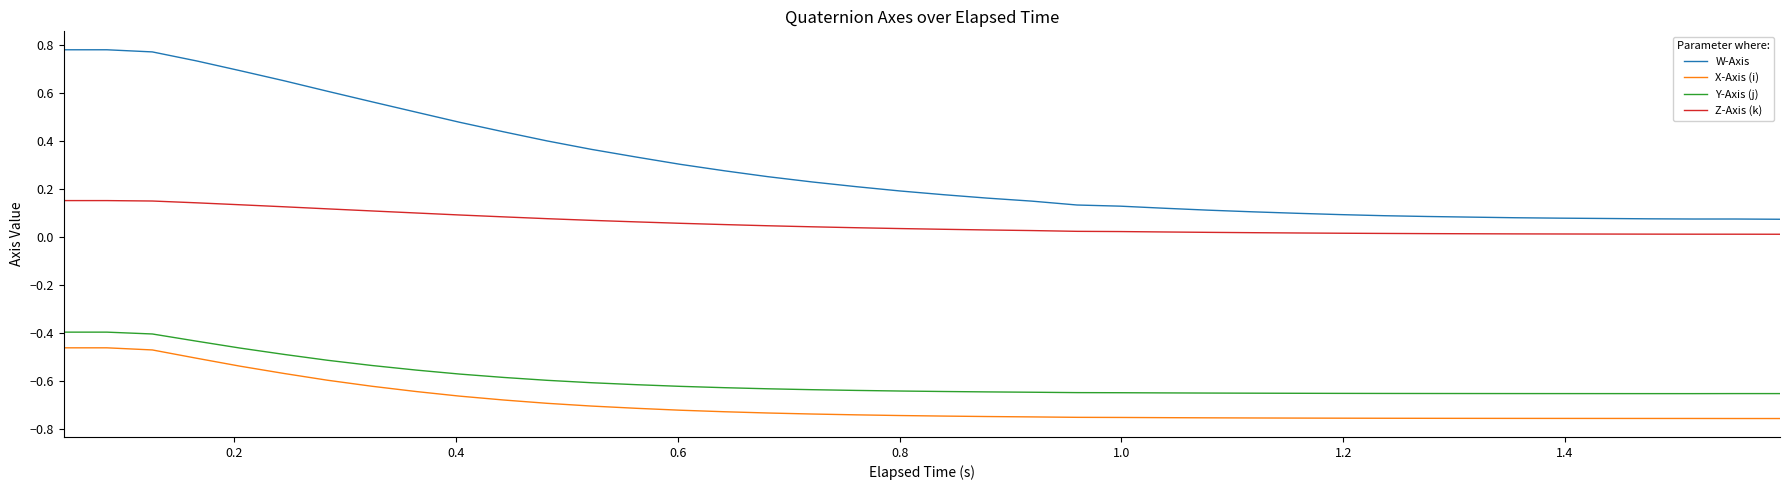

True or false: X-Axis (i) and Z-Axis (k) cross at least once.

False